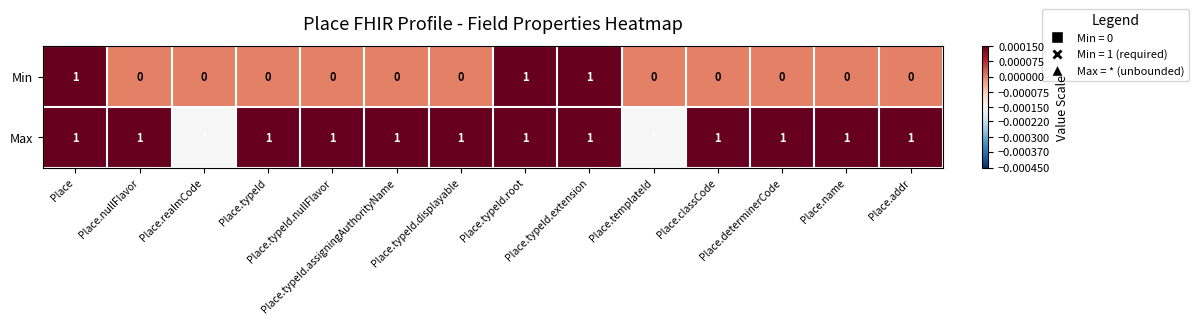

Rank the series at Place.typeId from lowest to highest value.

Min, Max